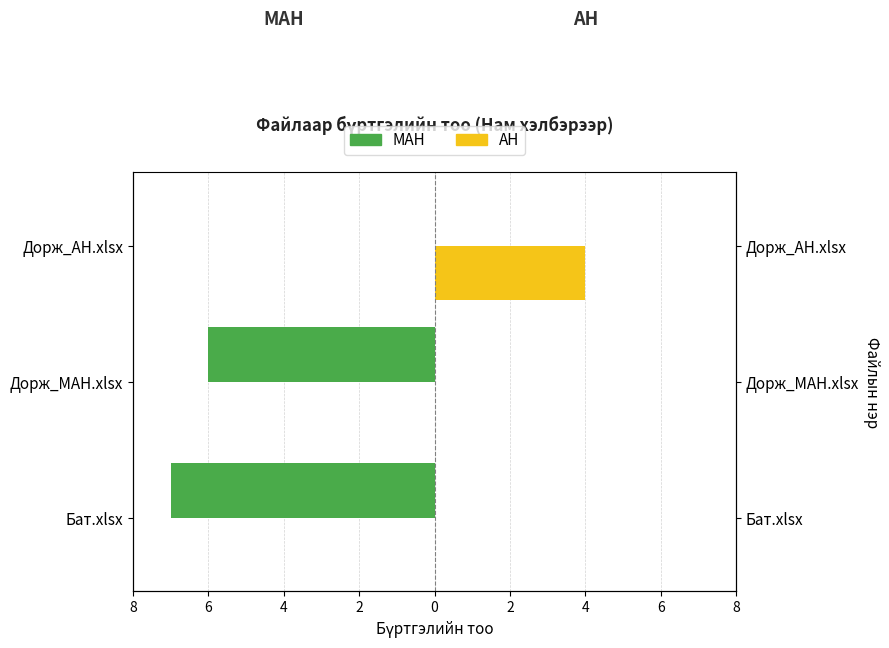

Are the bars horizontal?

Yes